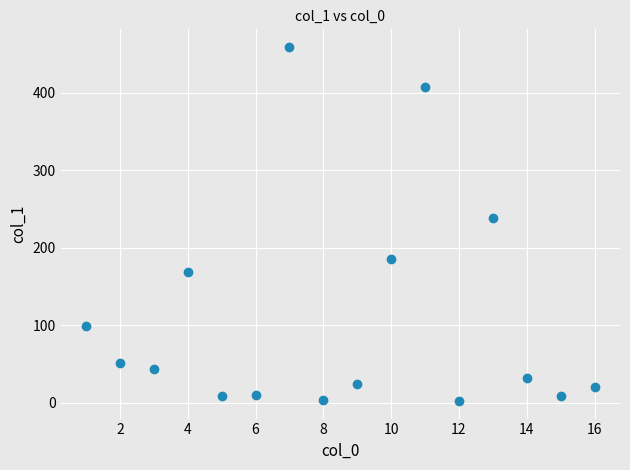

What is the range of Y values (max minus min)?

456.7